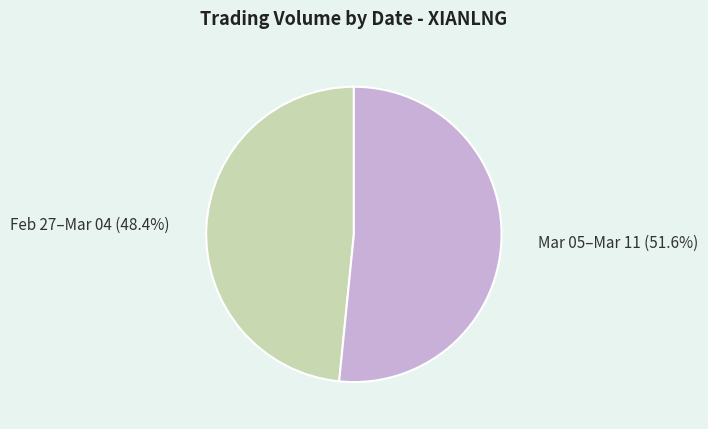

What is the largest slice in the pie chart?

Mar 05–Mar 11 (51.6%)